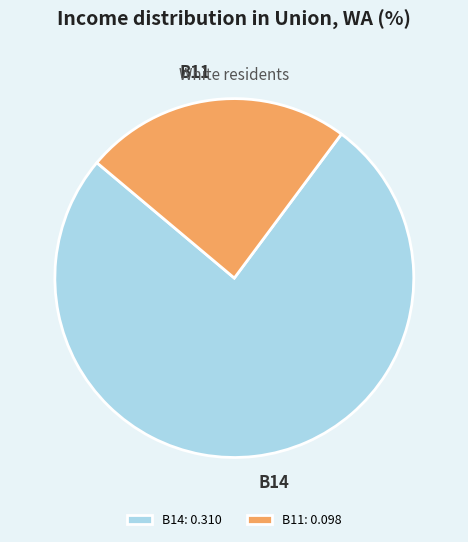

Is the sum of B11 and B14 greater than half?

Yes